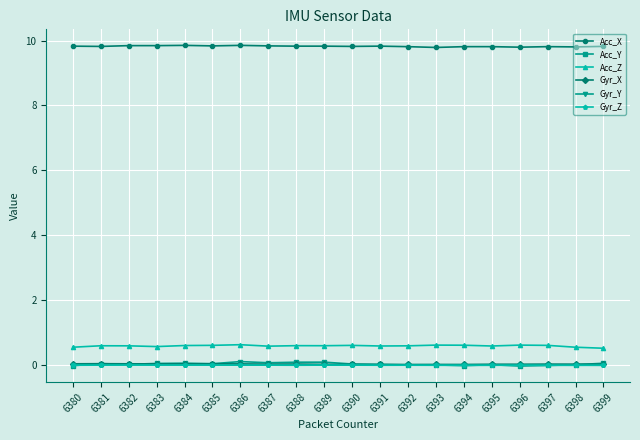

True or false: Gyr_Y has more than 1 points higher than both neighbors.

True